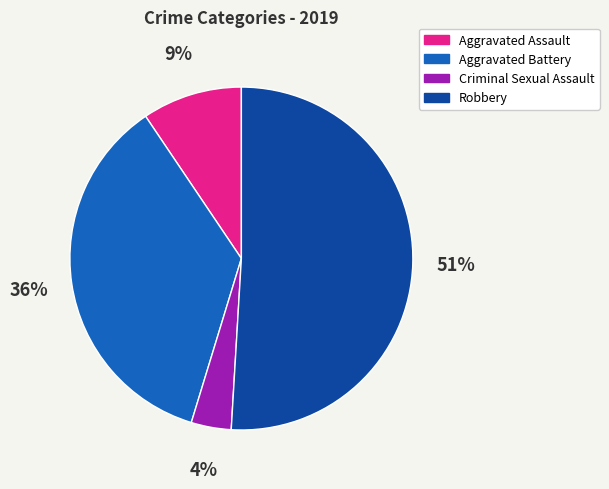

Between Robbery and Criminal Sexual Assault, which is larger?

Robbery